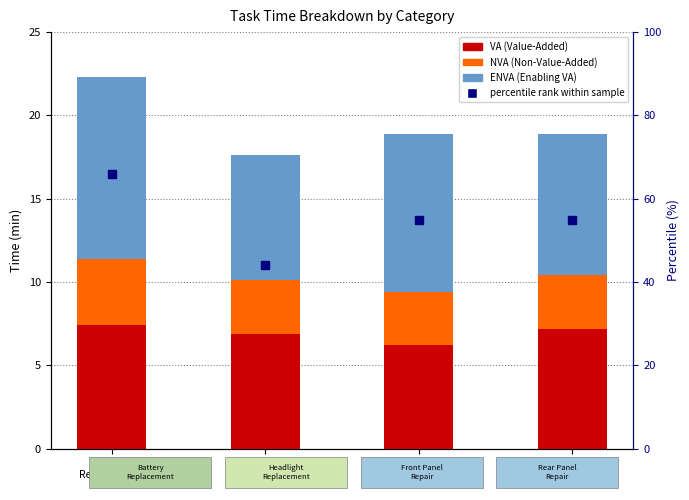

Is it true that NVA equals 1.5 at Front Panel
Repair?

False